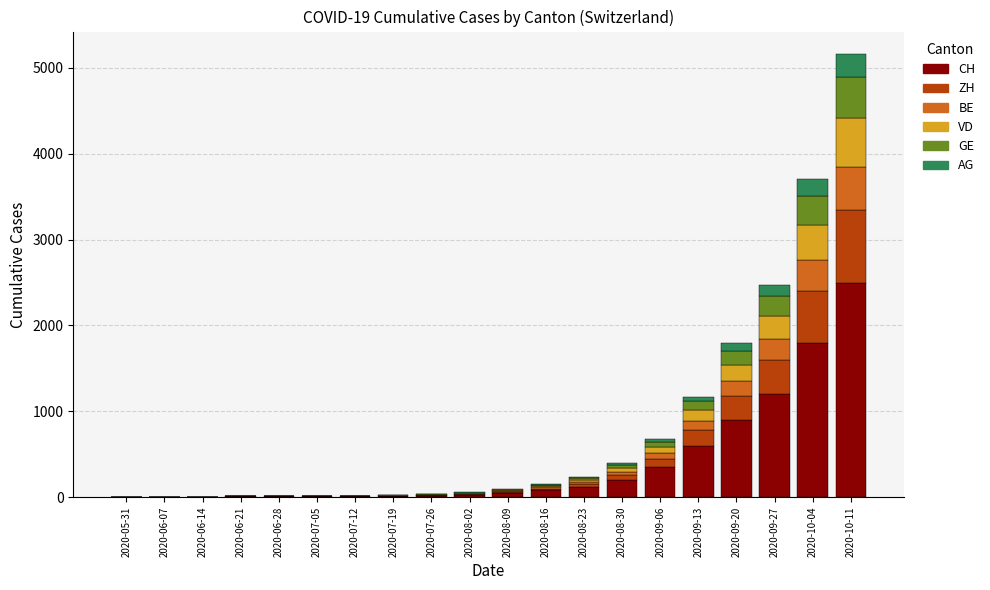

What is the highest value of the CH series?

2500